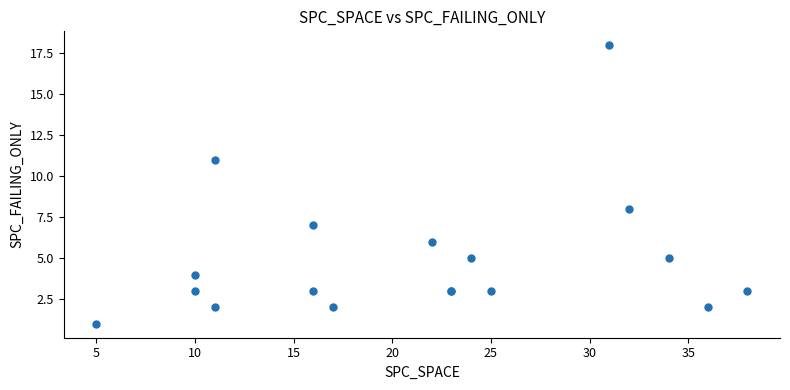

What Y value in the scatter plot is closest to 9?

8